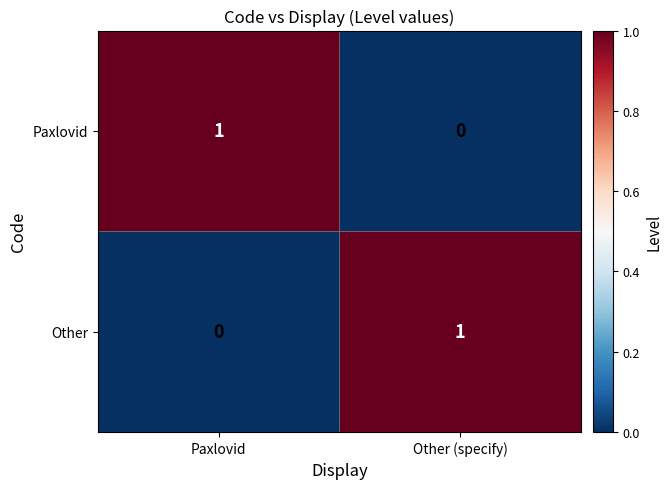

Reading left to right, list all the values displayed in this chart.

Paxlovid: Paxlovid=1	Other (specify)=0
Other: Paxlovid=0	Other (specify)=1